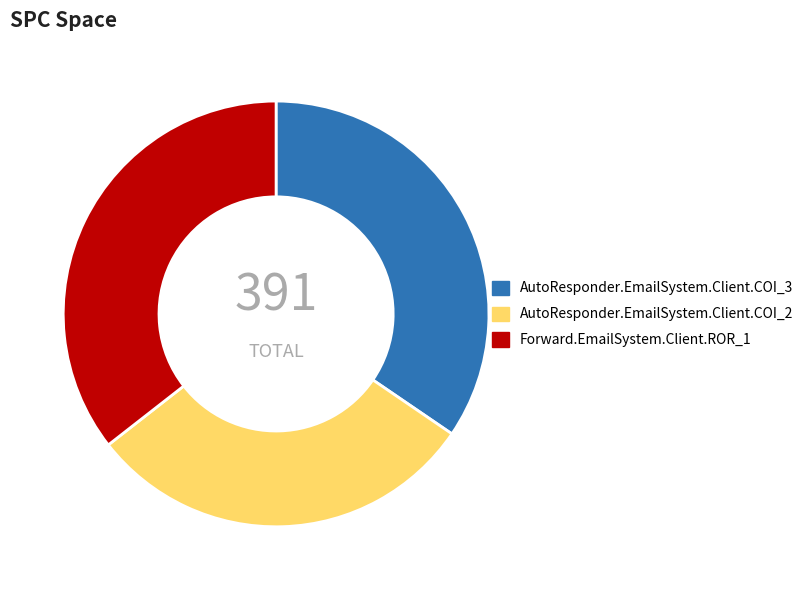

Which category has the smallest portion of the pie?

AutoResponder.EmailSystem.Client.COI_2